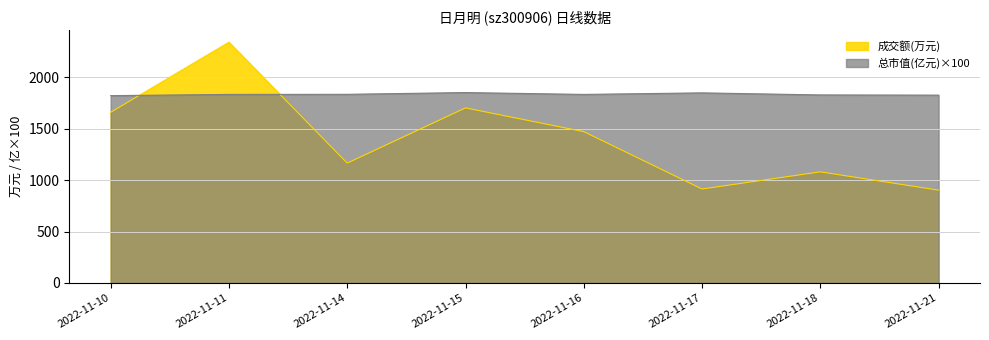

Which series has the largest range (max minus min)?

成交额(万元)